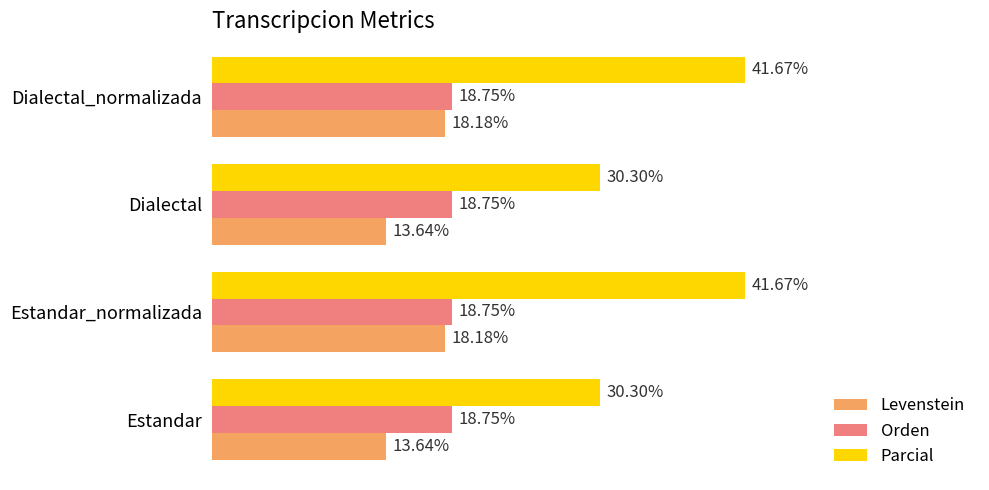

What are all the series names shown in the legend?

Levenstein, Orden, Parcial